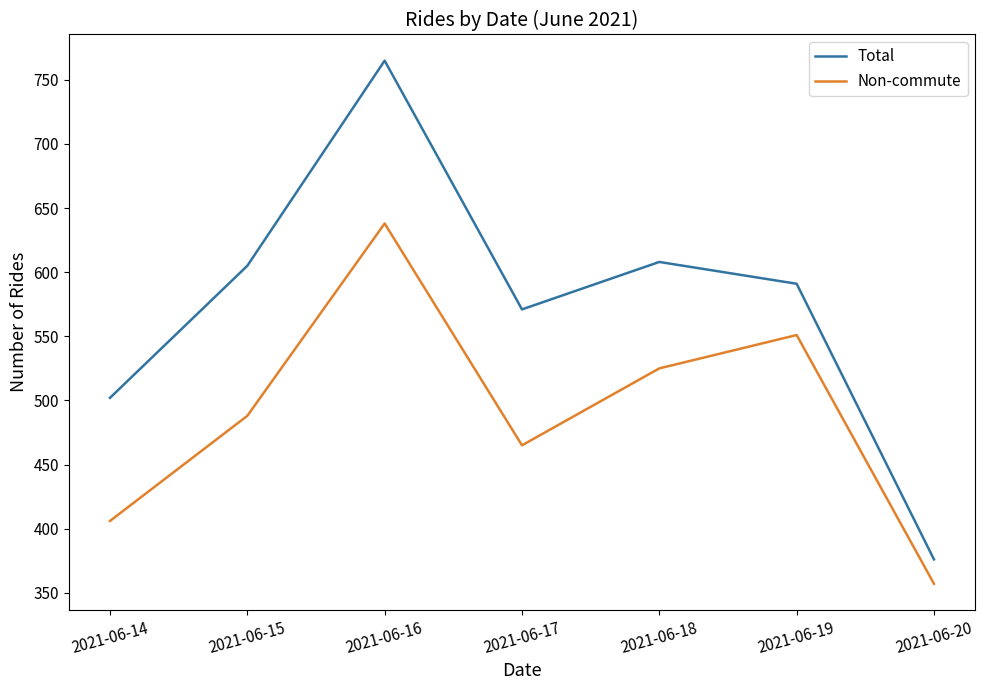

How many series are shown in this chart?

2